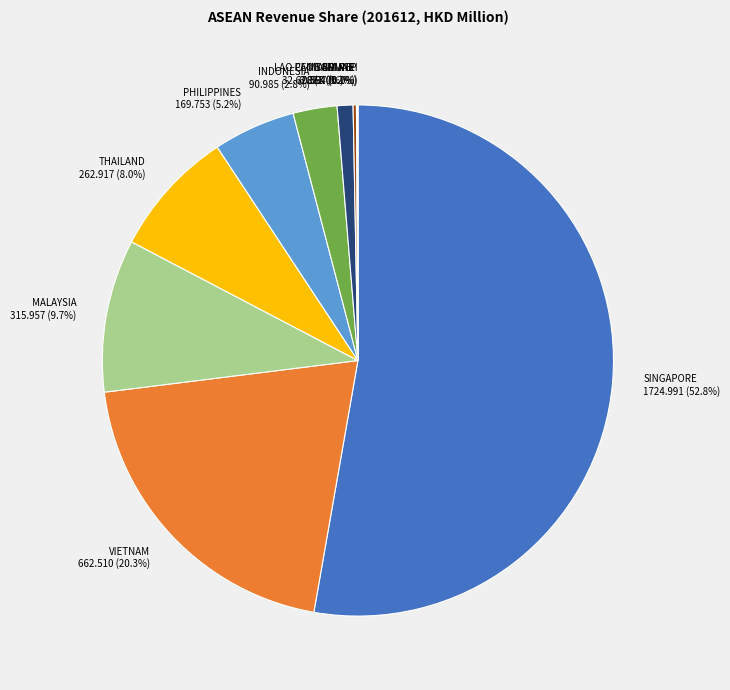

Between SINGAPORE and MALAYSIA, which is larger?

SINGAPORE